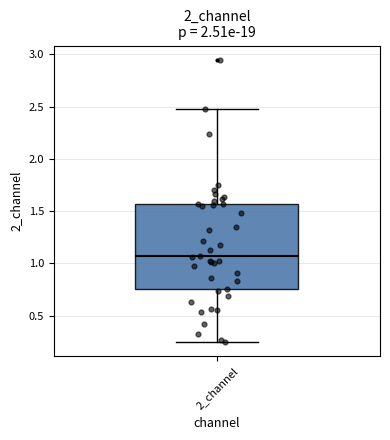

Transcribe this box plot: give where the median line is, the range the box spans, and where the two whiskers end, as read against the y-axis. The values are not printed on the chart, so give them approximately, as read against the axis.

median 1.05, box 0.75 to 1.55, whiskers 0.25 to 2.50